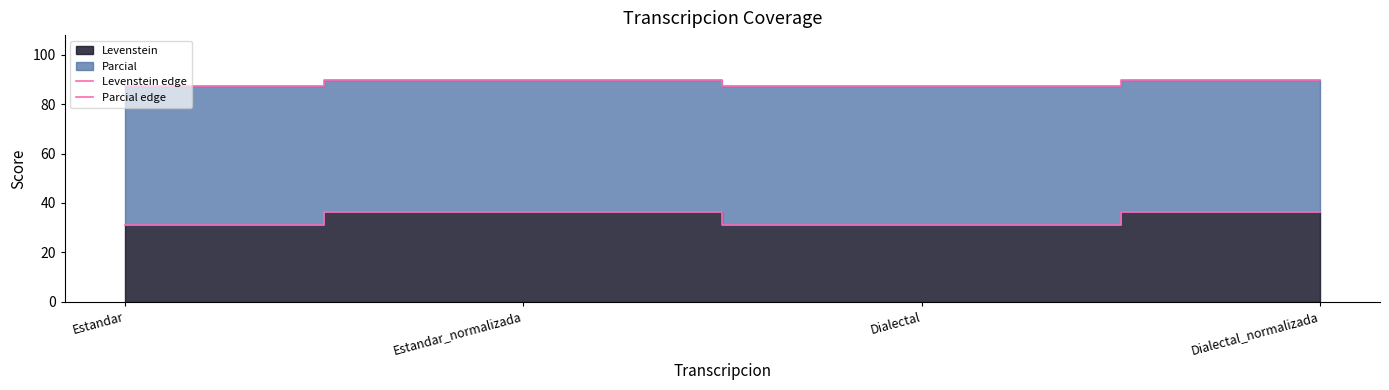

True or false: Parcial edge has a value of 87.5 at Estandar.

True